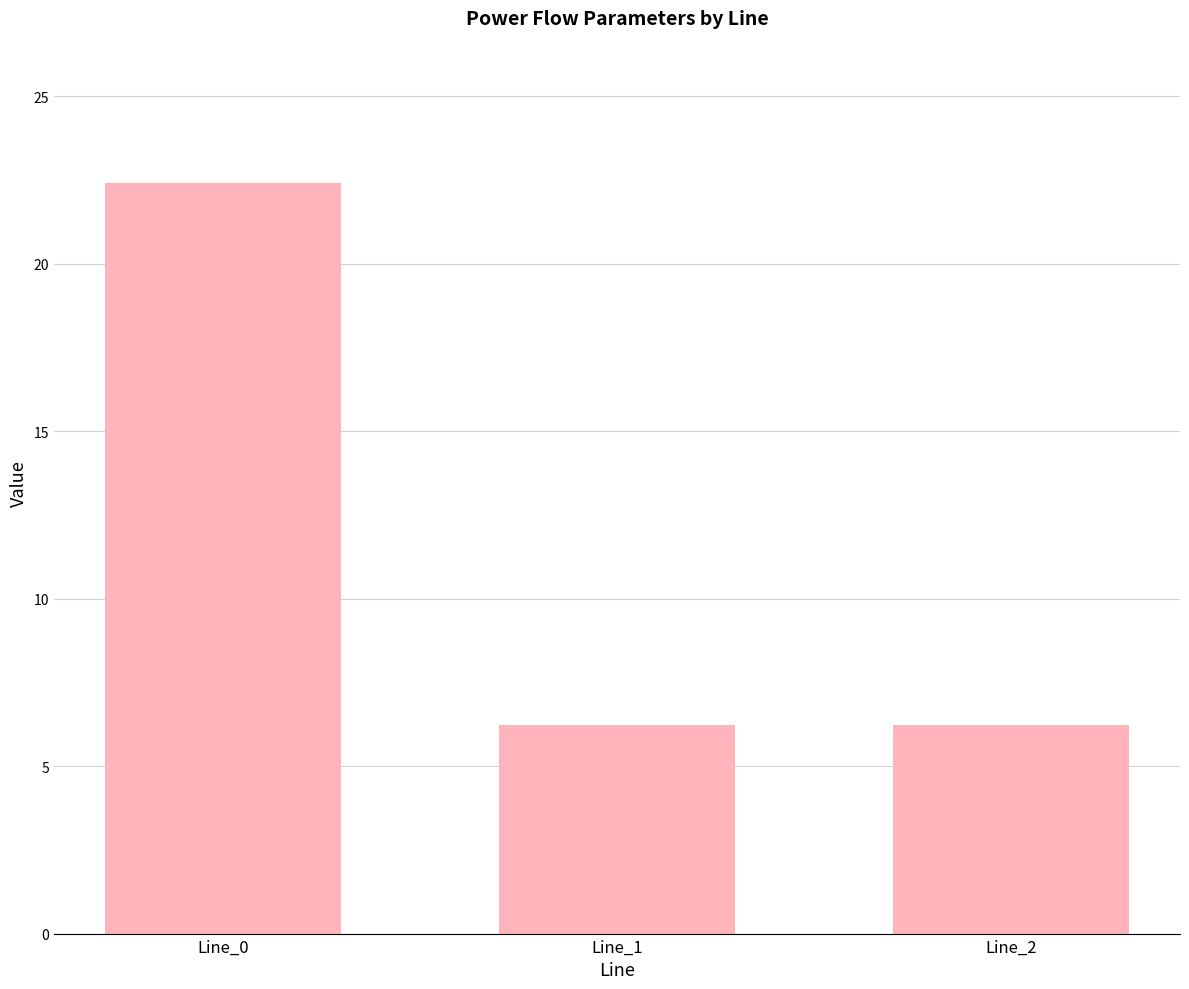

Which category has the highest value across all series?

Line_0